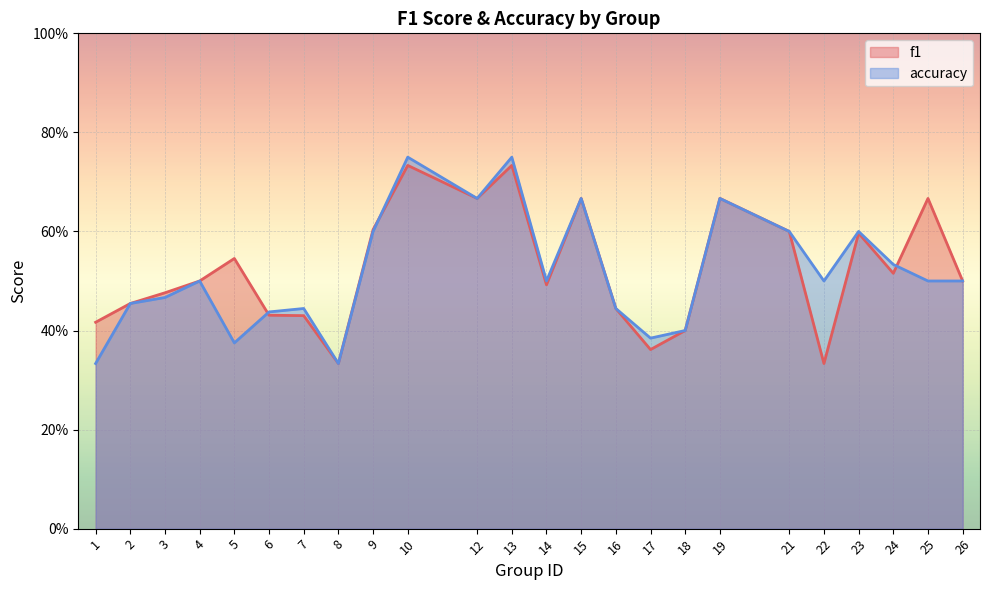

What is the value of the accuracy point at the 22nd from the left?

0.5